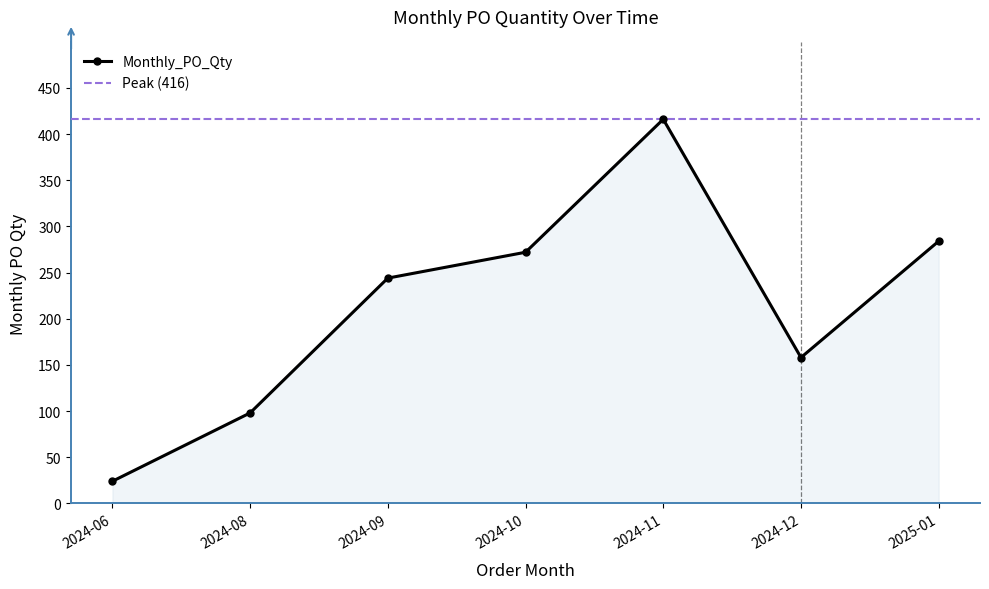

Rank the categories by value from highest to lowest.

2024-11, 2025-01, 2024-10, 2024-09, 2024-12, 2024-08, 2024-06